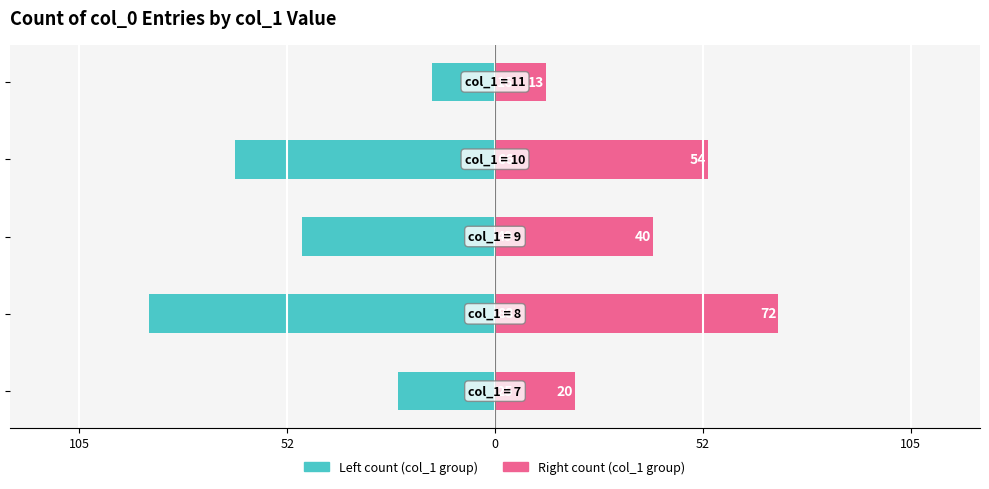

Reading left to right, list all the values displayed in this chart.

col_1 frequency (left): -24.8	-88.0	-49.0	-66.0	-16.0
col_1 frequency (right): 20.2	72.0	40.1	54.0	13.1